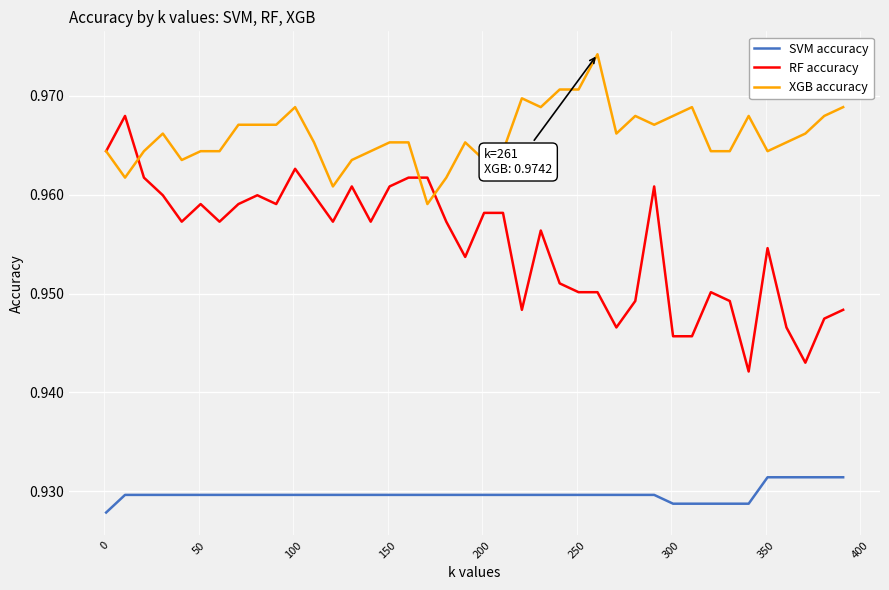

Count the number of data series in this chart.

3